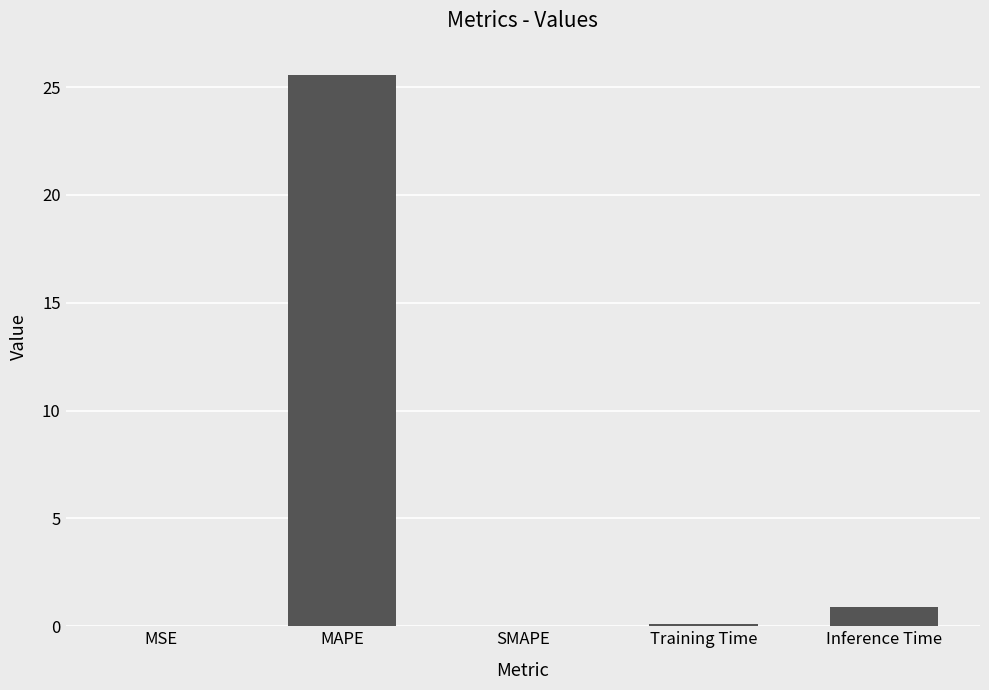

What is the sum of all values?

26.6